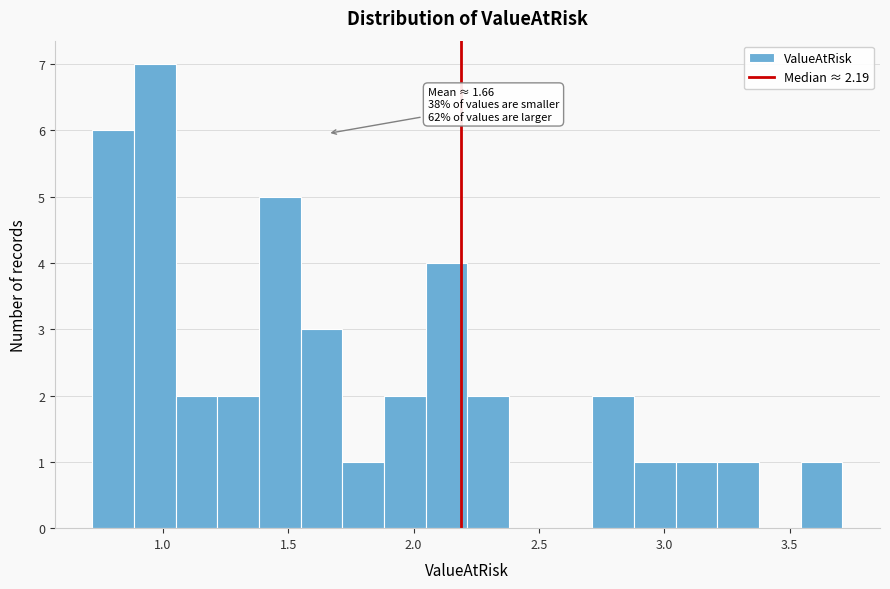

Read against the x-axis, roughly where is the centre of the tallest bar?

0.95